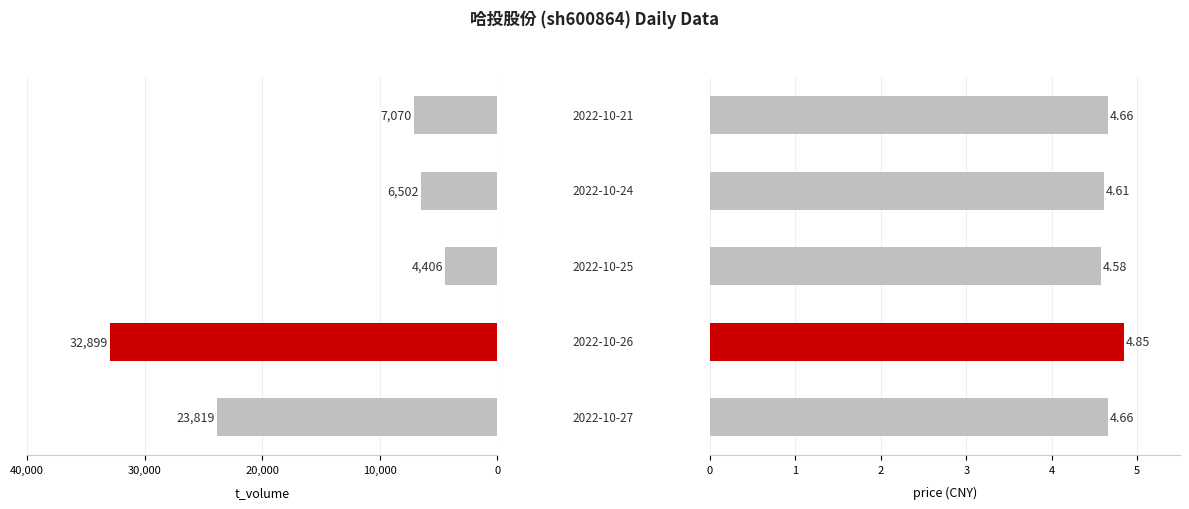

At how many categories does at least one series exceed 11015?

2